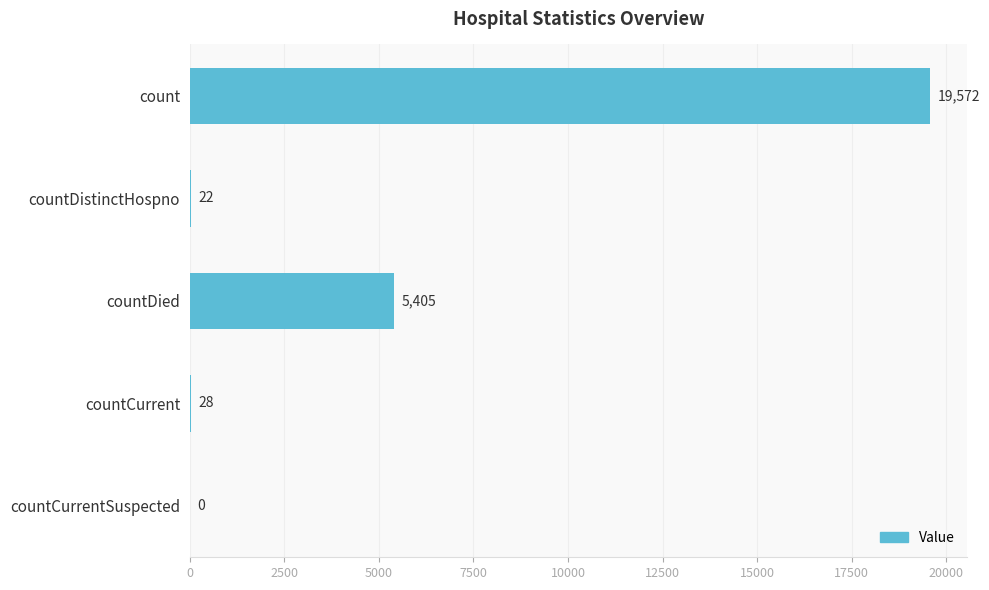

How many values are above zero?

4